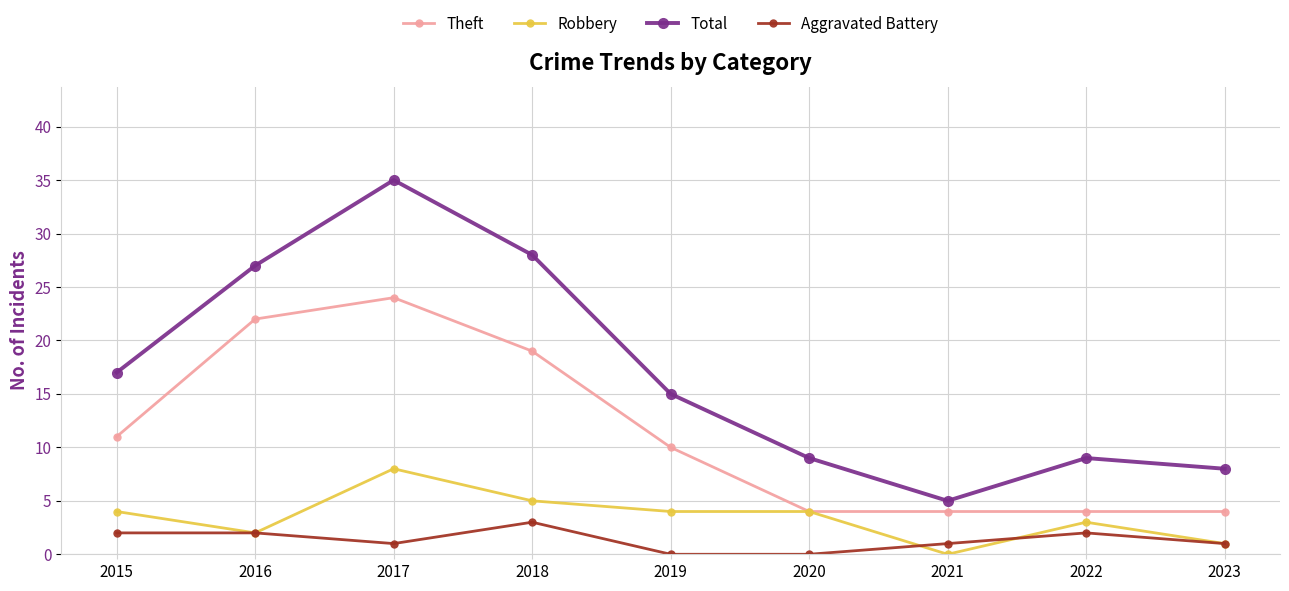

Where is Theft nearest to the value 14?

2015